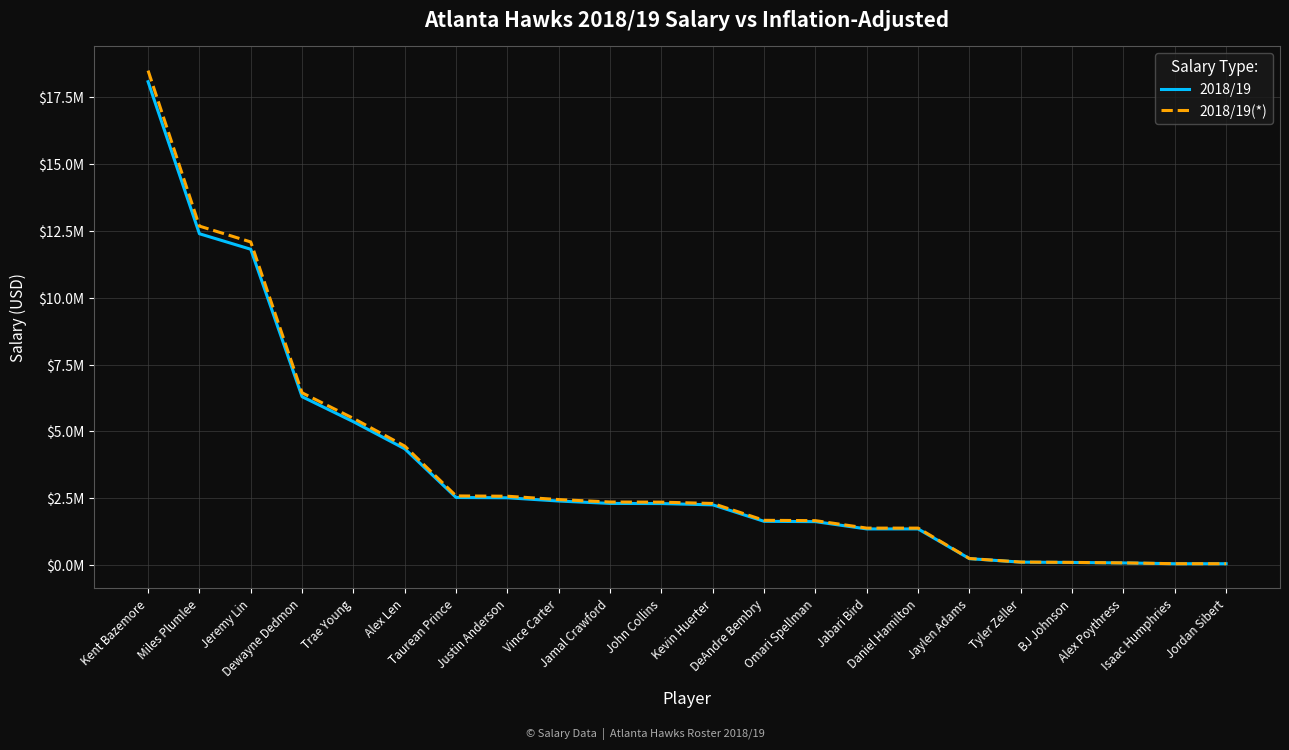

What is the difference between the maximum and minimum values in the 2018/19 series?

18042518